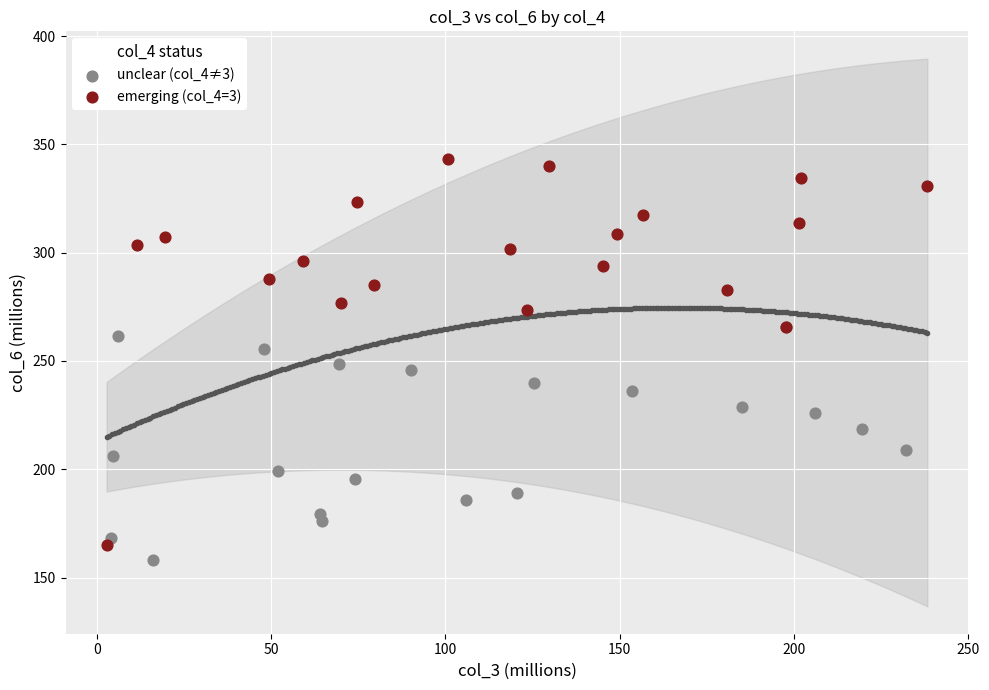

What are all the series names shown in the legend?

unclear (col_4≠3), emerging (col_4=3)